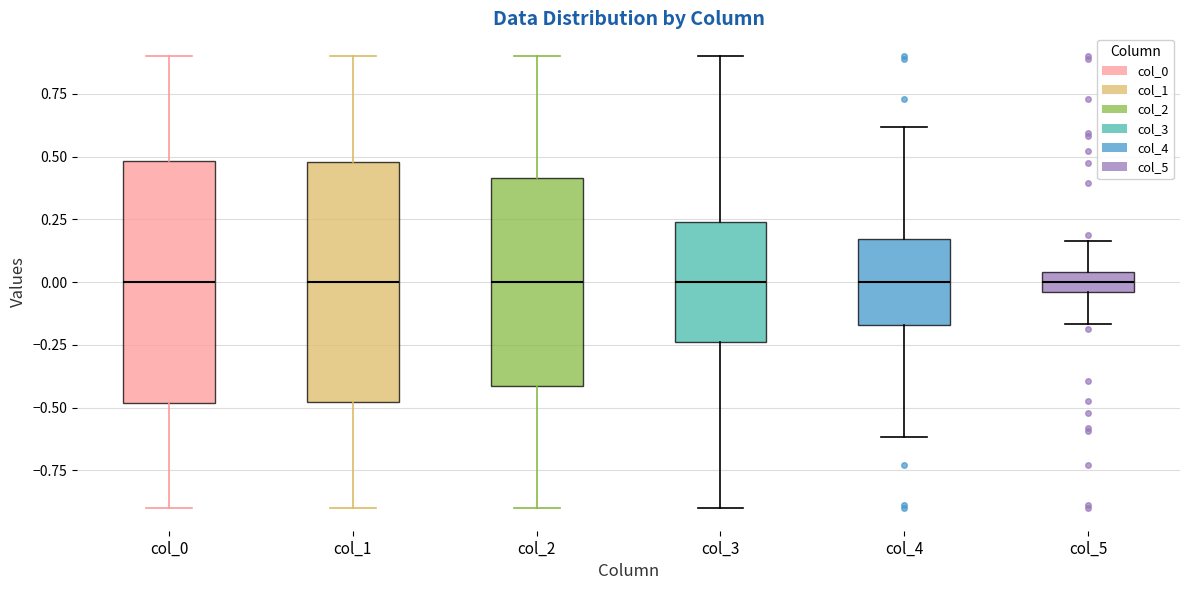

Where does the median line of the box for col_3 sit on the y-axis? The values are not printed on the chart, so give them approximately, as read against the axis.

0.00